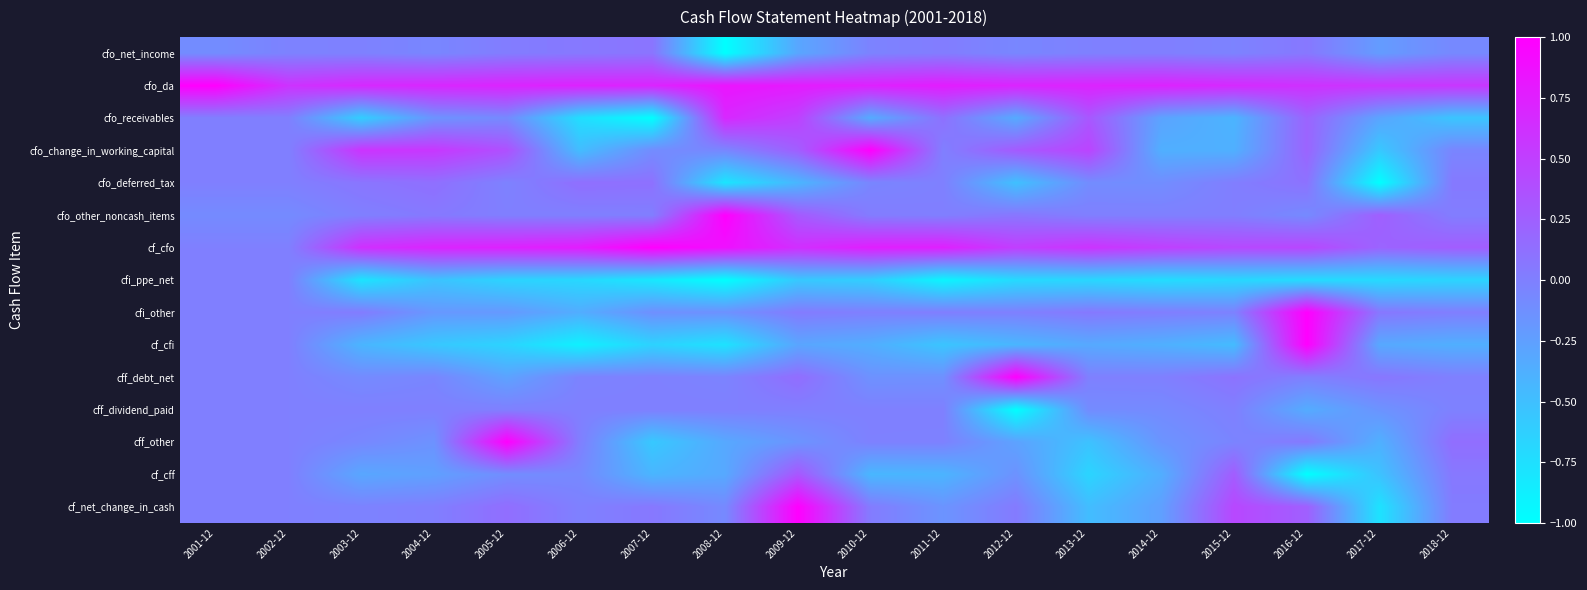

Reading left to right, list all the values displayed in this chart.

cfo_net_income: 2001-12=-0.1	2002-12=-0.0	2003-12=-0.0	2004-12=-0.1	2005-12=0.0	2006-12=0.1	2007-12=0.1	2008-12=-1.0	2009-12=-0.3	2010-12=-0.0	2011-12=0.0	2012-12=-0.1	2013-12=-0.0	2014-12=0.0	2015-12=-0.0	2016-12=0.1	2017-12=-0.2	2018-12=-0.1
cfo_da: 2001-12=1.0	2002-12=0.6	2003-12=0.7	2004-12=0.7	2005-12=0.7	2006-12=0.7	2007-12=0.7	2008-12=0.8	2009-12=0.8	2010-12=0.7	2011-12=0.8	2012-12=0.7	2013-12=0.7	2014-12=0.7	2015-12=0.7	2016-12=0.6	2017-12=0.6	2018-12=0.6
cfo_receivables: 2001-12=0.0	2002-12=0.0	2003-12=-0.6	2004-12=-0.2	2005-12=-0.1	2006-12=-0.7	2007-12=-1.0	2008-12=0.7	2009-12=0.5	2010-12=-0.3	2011-12=0.1	2012-12=-0.3	2013-12=0.3	2014-12=-0.3	2015-12=-0.4	2016-12=0.2	2017-12=-0.3	2018-12=-0.5
cfo_change_in_working_capital: 2001-12=0.0	2002-12=0.0	2003-12=0.6	2004-12=0.6	2005-12=0.4	2006-12=-0.5	2007-12=-0.1	2008-12=-0.1	2009-12=0.3	2010-12=1.0	2011-12=0.0	2012-12=0.3	2013-12=0.5	2014-12=-0.4	2015-12=-0.4	2016-12=0.2	2017-12=-0.6	2018-12=-0.0
cfo_deferred_tax: 2001-12=0.0	2002-12=0.0	2003-12=0.1	2004-12=0.1	2005-12=-0.0	2006-12=0.1	2007-12=0.1	2008-12=-0.8	2009-12=-0.4	2010-12=-0.0	2011-12=-0.0	2012-12=-0.5	2013-12=-0.1	2014-12=-0.1	2015-12=0.0	2016-12=0.1	2017-12=-1.0	2018-12=0.0
cfo_other_noncash_items: 2001-12=-0.1	2002-12=-0.1	2003-12=-0.0	2004-12=0.0	2005-12=0.0	2006-12=-0.0	2007-12=0.0	2008-12=1.0	2009-12=0.3	2010-12=0.0	2011-12=0.0	2012-12=0.1	2013-12=0.0	2014-12=-0.0	2015-12=0.0	2016-12=-0.1	2017-12=0.3	2018-12=0.0
cf_cfo: 2001-12=0.0	2002-12=0.0	2003-12=0.6	2004-12=0.7	2005-12=0.7	2006-12=0.8	2007-12=1.0	2008-12=0.9	2009-12=0.6	2010-12=0.8	2011-12=0.7	2012-12=0.5	2013-12=0.6	2014-12=0.5	2015-12=0.4	2016-12=0.4	2017-12=0.2	2018-12=0.3
cfi_ppe_net: 2001-12=0.0	2002-12=0.0	2003-12=-0.8	2004-12=-0.5	2005-12=-0.7	2006-12=-0.7	2007-12=-0.8	2008-12=-1.0	2009-12=-0.6	2010-12=-0.6	2011-12=-0.9	2012-12=-0.7	2013-12=-0.7	2014-12=-0.7	2015-12=-0.7	2016-12=-0.7	2017-12=-0.7	2018-12=-0.7
cfi_other: 2001-12=0.0	2002-12=0.0	2003-12=0.0	2004-12=-0.2	2005-12=-0.2	2006-12=-0.4	2007-12=-0.1	2008-12=-0.1	2009-12=0.0	2010-12=-0.0	2011-12=0.0	2012-12=-0.0	2013-12=0.0	2014-12=0.0	2015-12=-0.0	2016-12=1.0	2017-12=0.1	2018-12=0.0
cf_cfi: 2001-12=0.0	2002-12=0.0	2003-12=-0.4	2004-12=-0.6	2005-12=-0.7	2006-12=-0.9	2007-12=-0.6	2008-12=-0.8	2009-12=-0.3	2010-12=-0.4	2011-12=-0.5	2012-12=-0.4	2013-12=-0.3	2014-12=-0.4	2015-12=-0.5	2016-12=1.0	2017-12=-0.3	2018-12=-0.4
cff_debt_net: 2001-12=0.0	2002-12=0.0	2003-12=-0.1	2004-12=-0.0	2005-12=-0.3	2006-12=-0.0	2007-12=-0.0	2008-12=-0.0	2009-12=0.1	2010-12=-0.1	2011-12=-0.1	2012-12=1.0	2013-12=-0.0	2014-12=-0.0	2015-12=0.1	2016-12=0.0	2017-12=0.1	2018-12=-0.0
cff_dividend_paid: 2001-12=0.0	2002-12=0.0	2003-12=0.0	2004-12=0.0	2005-12=0.0	2006-12=0.0	2007-12=0.0	2008-12=0.0	2009-12=0.0	2010-12=0.0	2011-12=0.0	2012-12=-1.0	2013-12=-0.1	2014-12=-0.1	2015-12=0.0	2016-12=-0.3	2017-12=-0.2	2018-12=-0.0
cff_other: 2001-12=0.0	2002-12=0.0	2003-12=-0.1	2004-12=-0.1	2005-12=1.0	2006-12=0.0	2007-12=-0.6	2008-12=-0.3	2009-12=-0.2	2010-12=-0.0	2011-12=-0.0	2012-12=-0.3	2013-12=-0.5	2014-12=-0.2	2015-12=-0.0	2016-12=0.1	2017-12=-0.4	2018-12=0.1
cf_cff: 2001-12=0.0	2002-12=0.0	2003-12=-0.3	2004-12=-0.3	2005-12=-0.1	2006-12=-0.1	2007-12=-0.4	2008-12=-0.3	2009-12=0.3	2010-12=-0.4	2011-12=-0.4	2012-12=-0.1	2013-12=-0.7	2014-12=-0.4	2015-12=0.3	2016-12=-1.0	2017-12=-0.5	2018-12=0.1
cf_net_change_in_cash: 2001-12=0.0	2002-12=0.0	2003-12=-0.0	2004-12=0.0	2005-12=0.1	2006-12=-0.0	2007-12=0.1	2008-12=-0.1	2009-12=1.0	2010-12=0.0	2011-12=-0.2	2012-12=0.0	2013-12=-0.5	2014-12=-0.2	2015-12=0.4	2016-12=0.3	2017-12=-0.8	2018-12=0.0